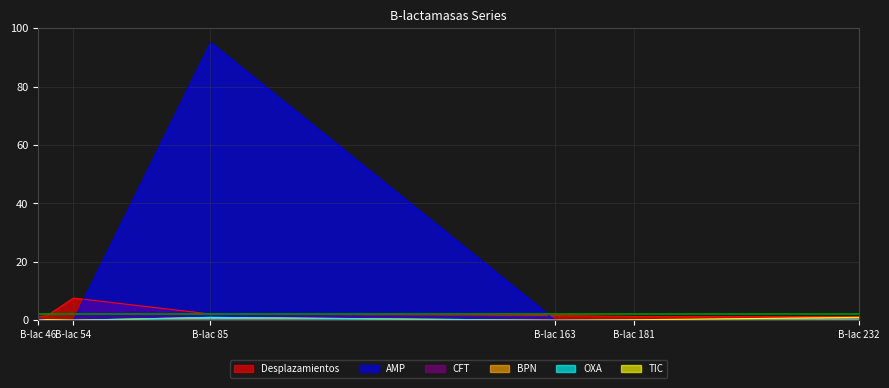

Which series ends up on top after the final intersection of OXA and TIC?

TIC